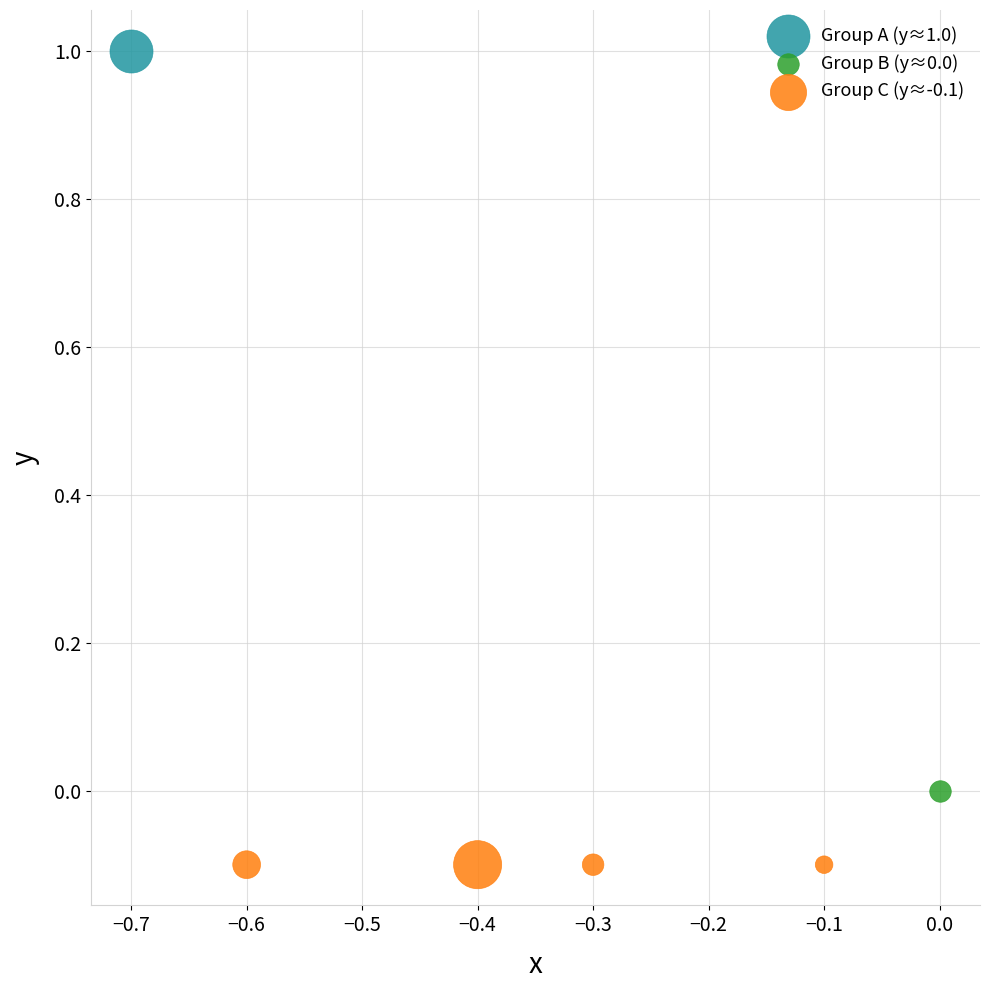

Which series reaches the maximum Y coordinate?

Group A (y≈1.0)